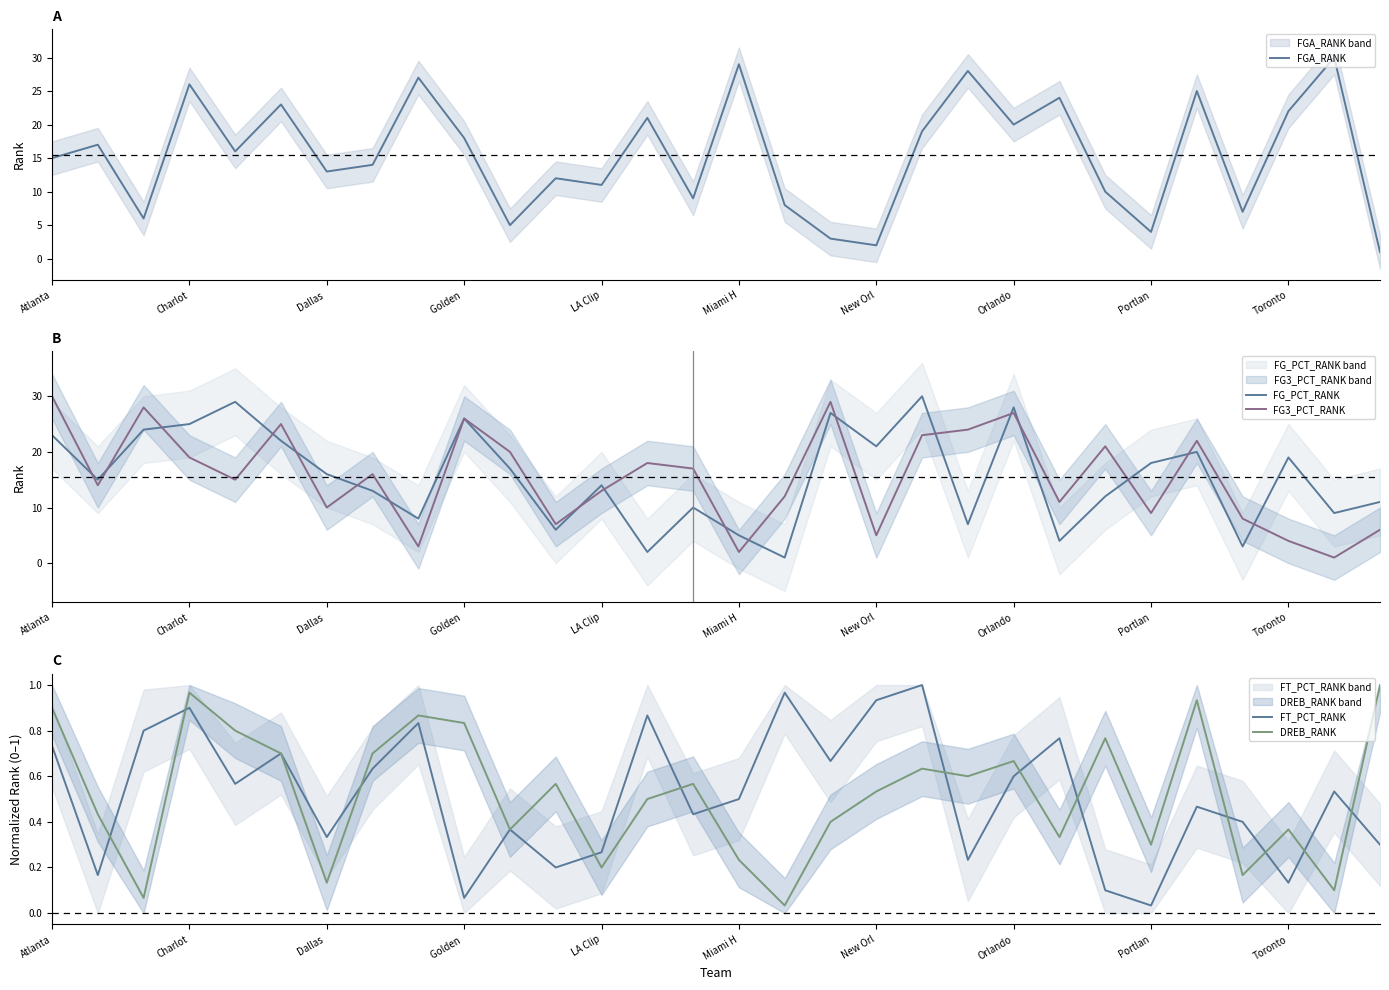

What is the average value of the FG_PCT_RANK series?

15.5